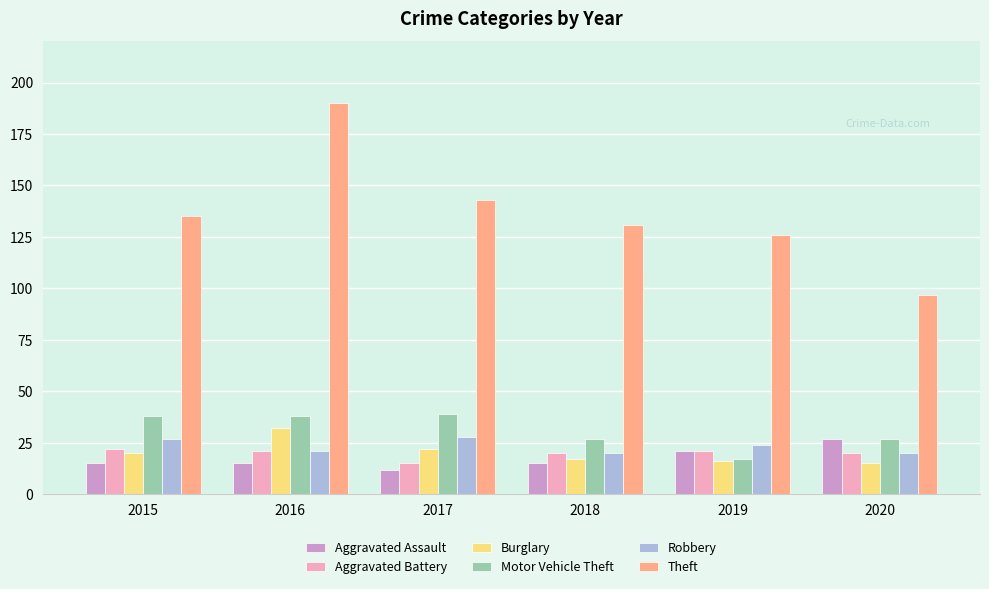

How many bars are there in each group?

6